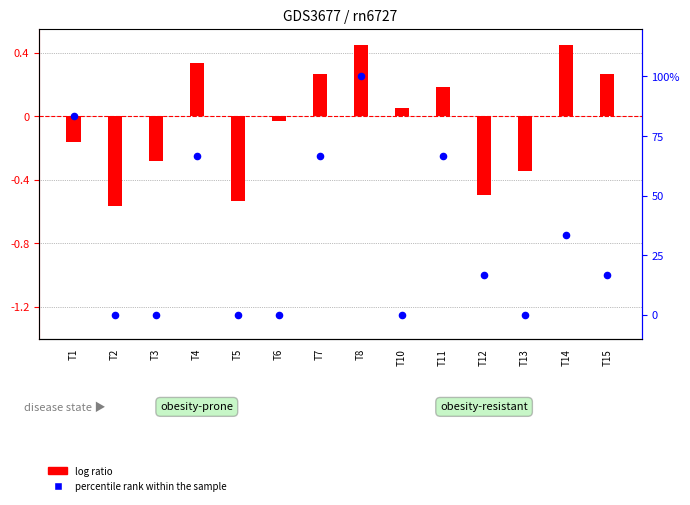

Which series reaches the maximum Y coordinate?

percentile rank within the sample